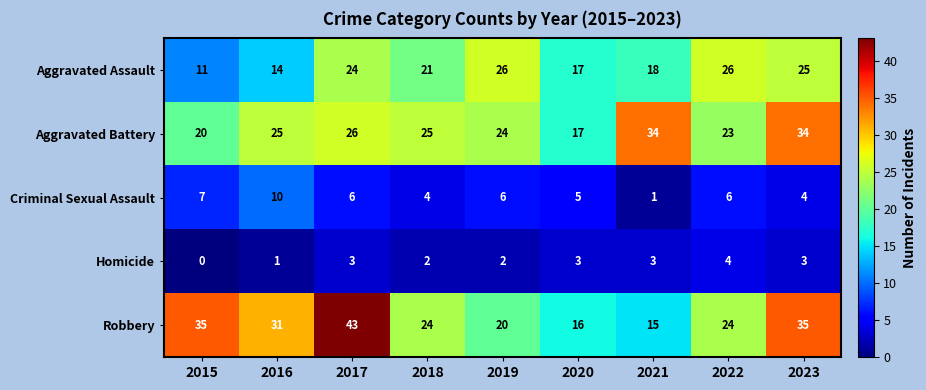

At which category is the sum across all series the highest?

2017